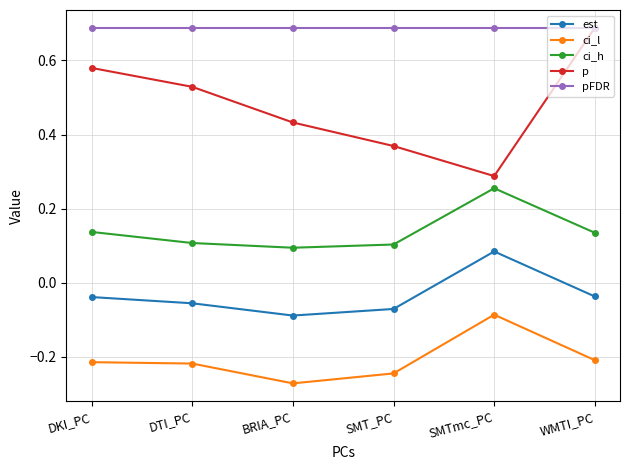

Rank the series at DTI_PC from lowest to highest value.

ci_l, est, ci_h, p, pFDR